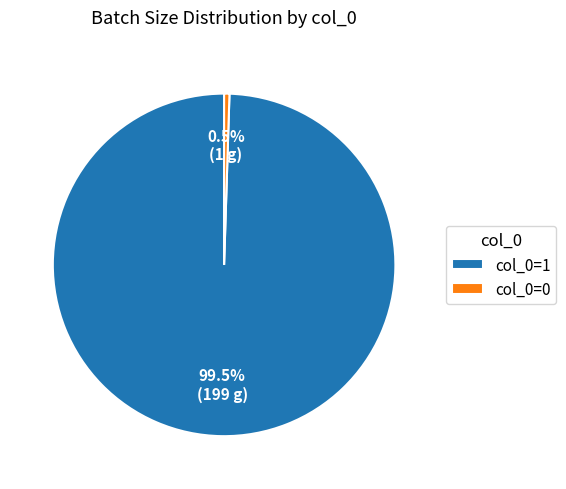

Which slice is the largest?

col_0=1